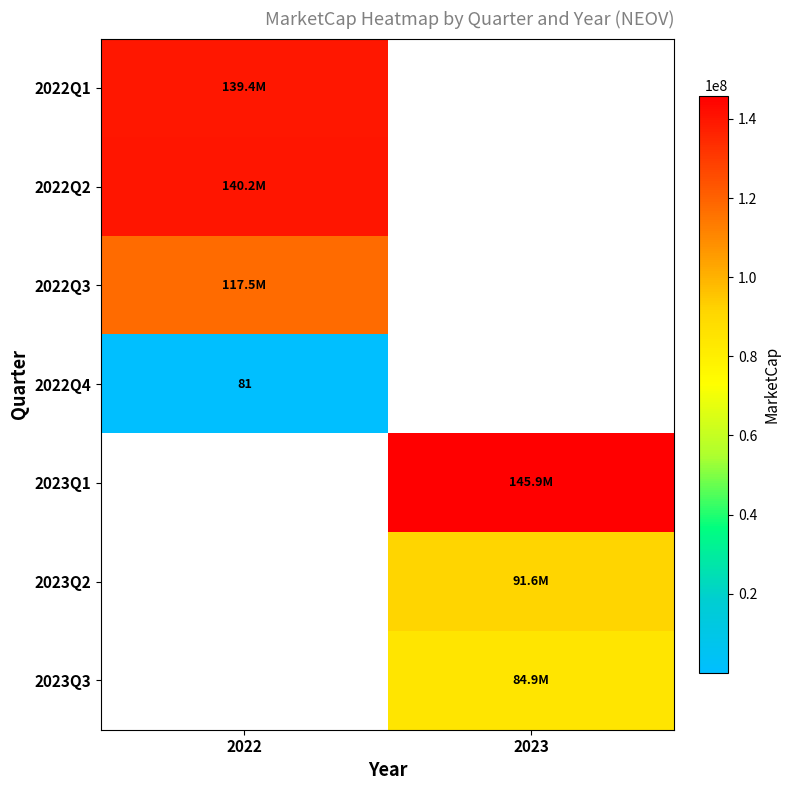

How many positive values does the 2023Q3 series have?

1